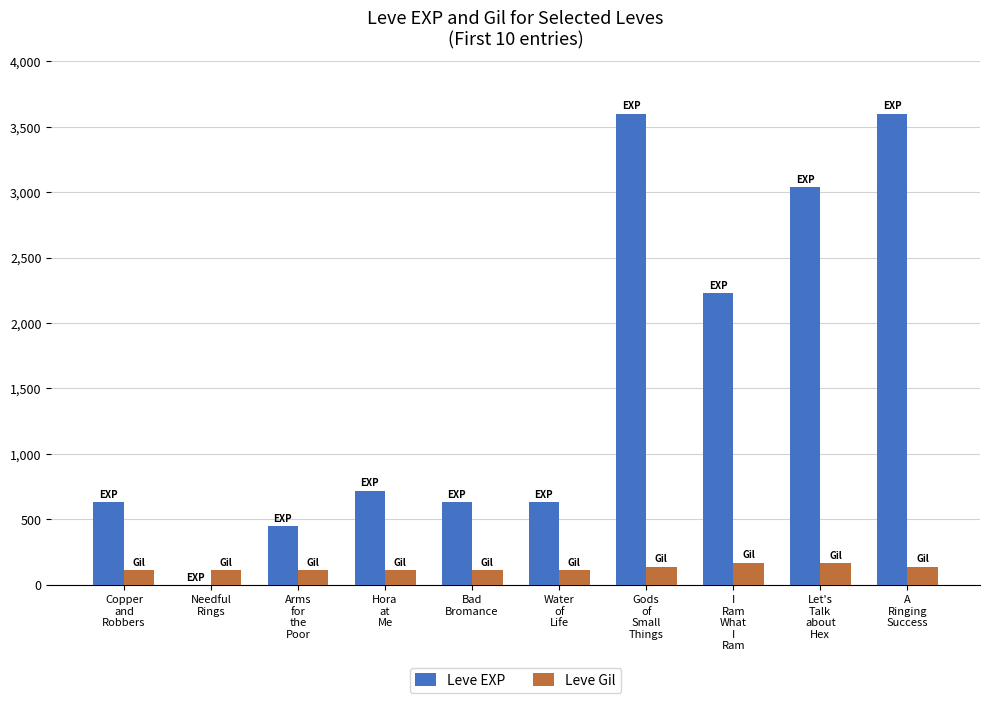

Does the chart contain stacked bars?

No